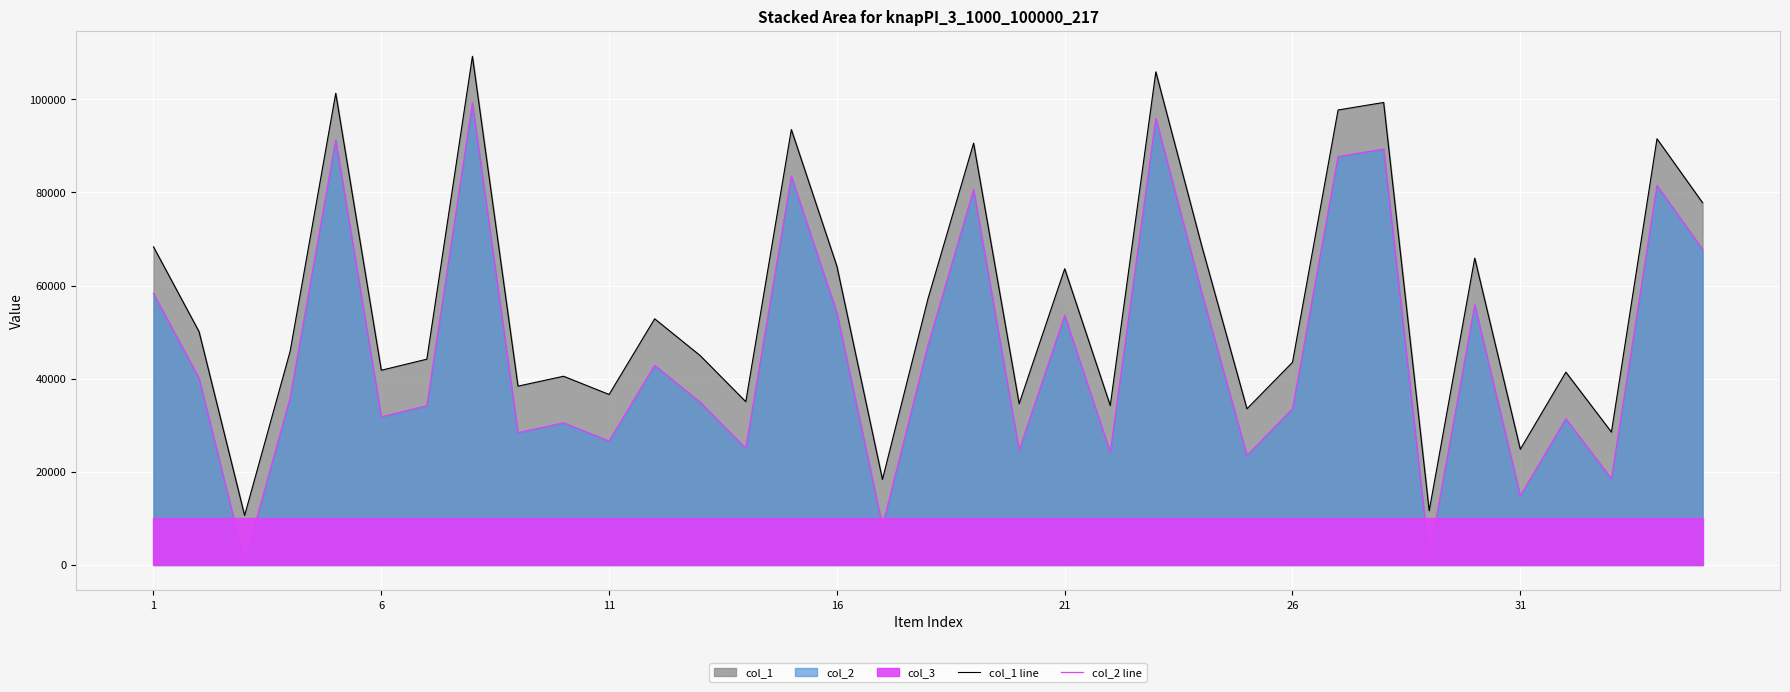

Does the chart display data point markers on the line(s)?

No